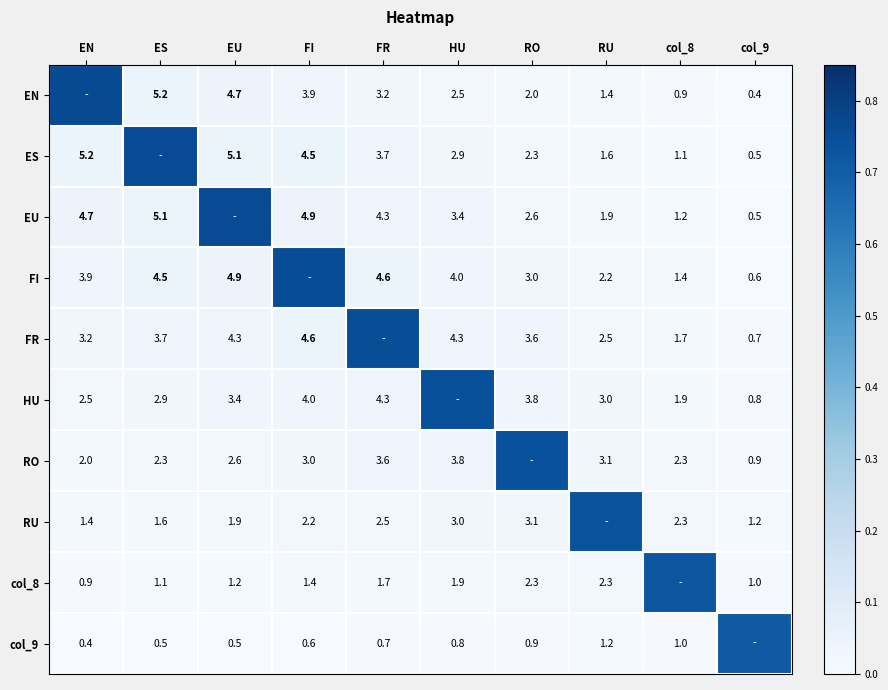

True or false: RO has a value of 0.0 at col_9.

False